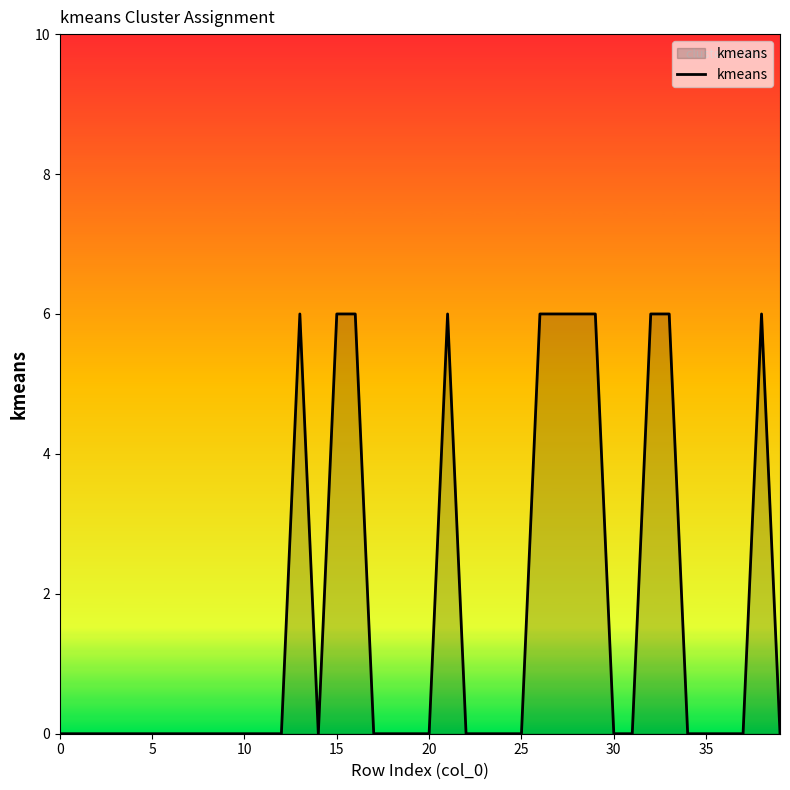

What is the maximum value shown in the chart?

6